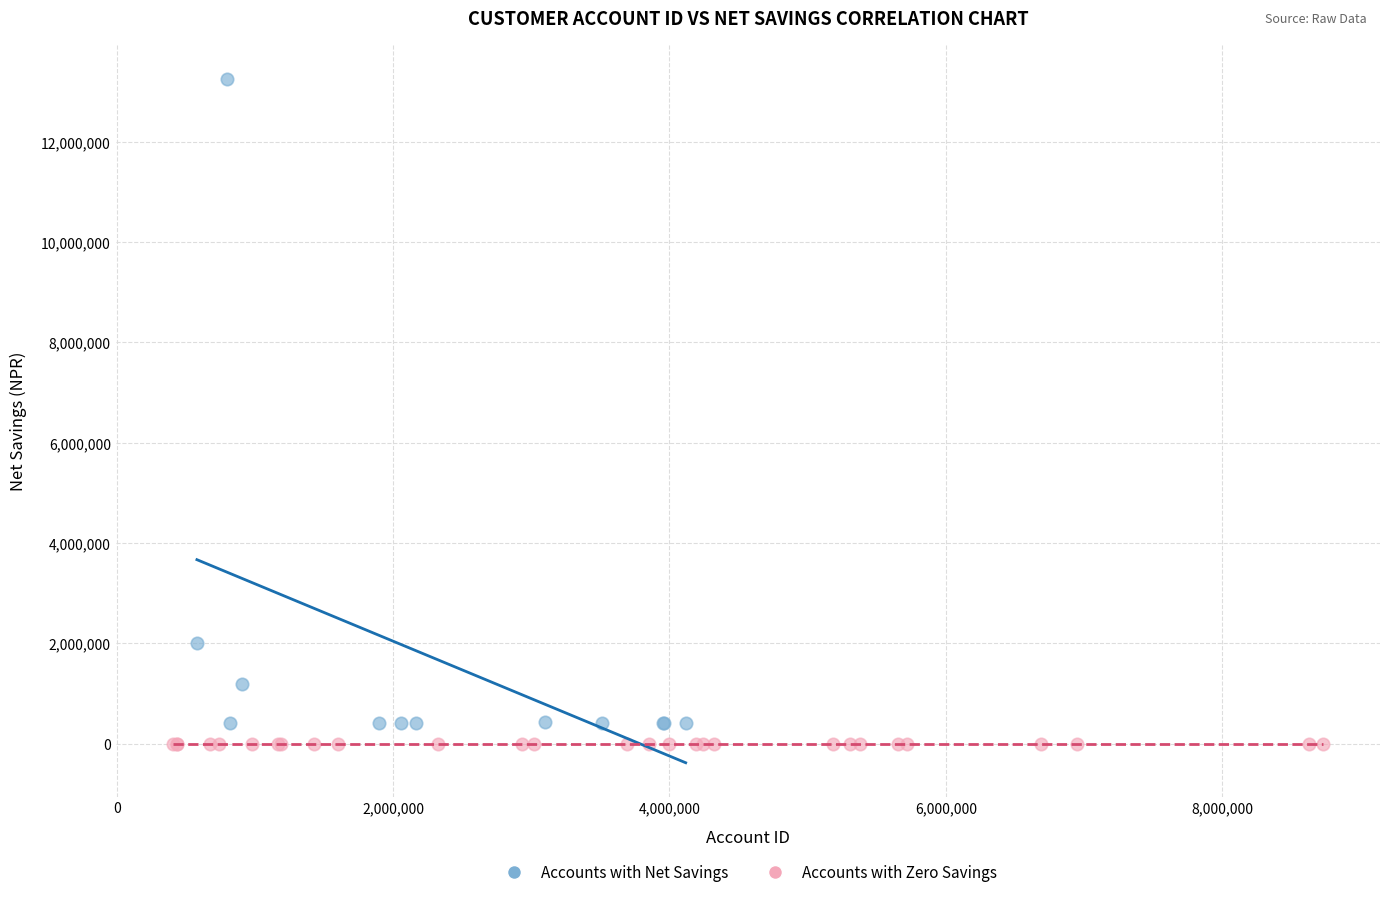

What are all the series names shown in the legend?

Accounts with Net Savings, Accounts with Zero Savings